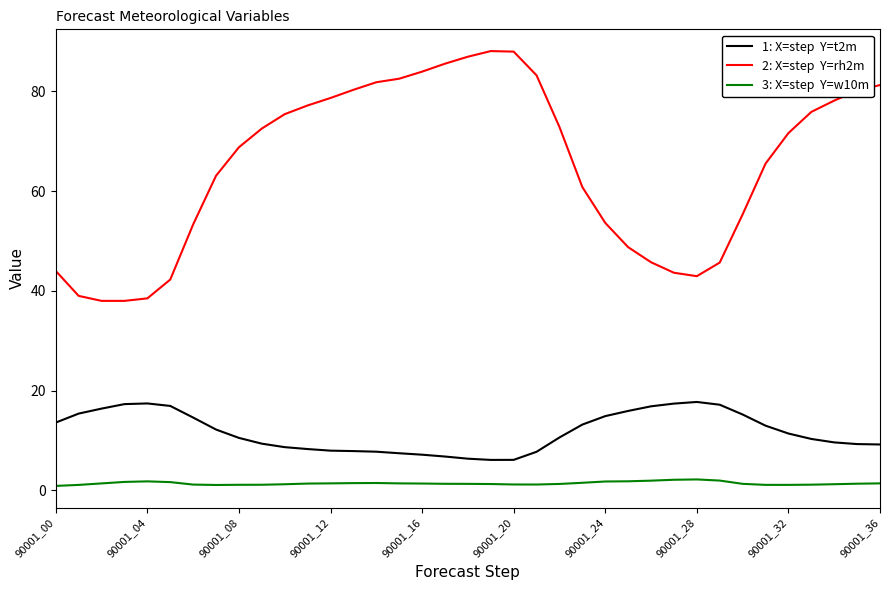

What is the greatest value displayed?

88.1